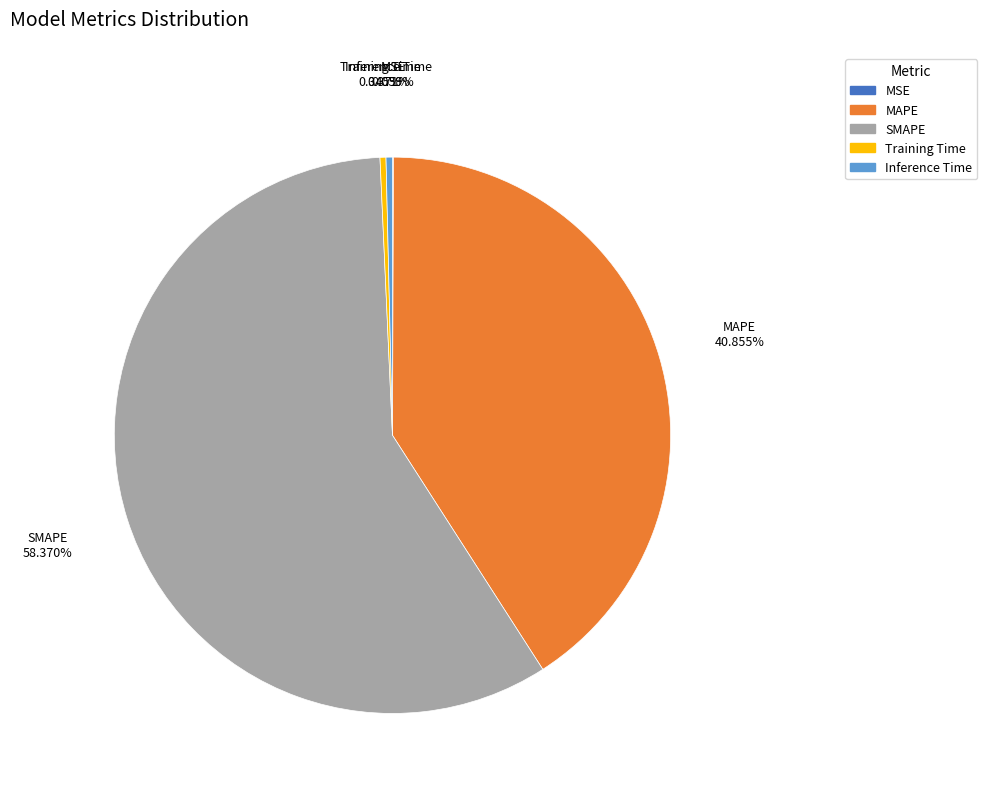

Is the sum of Inference Time and MAPE greater than half?

No